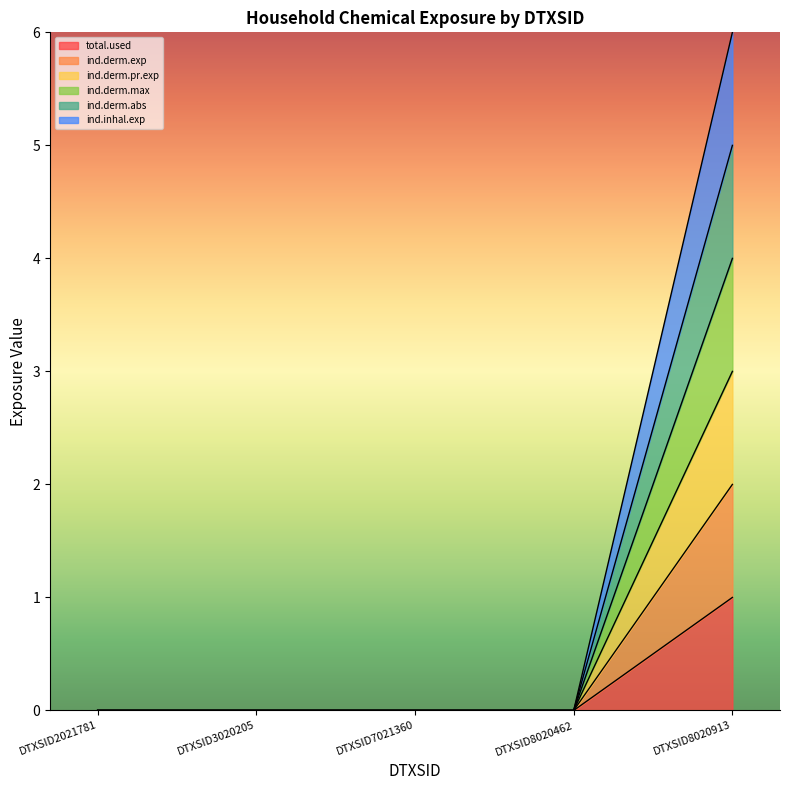

True or false: ind.derm.exp and ind.inhal.exp cross at least once.

False